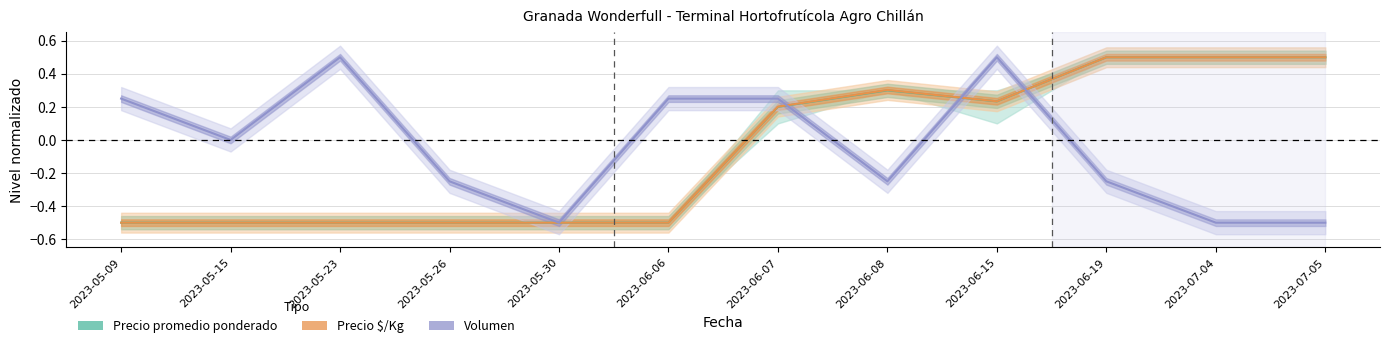

Count the Volumen values in the range 0 to 1.

6